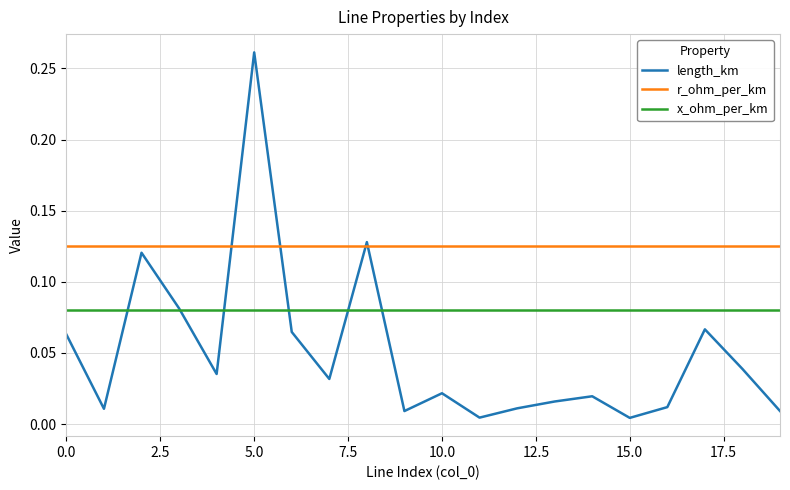

True or false: length_km and r_ohm_per_km cross at least once.

True